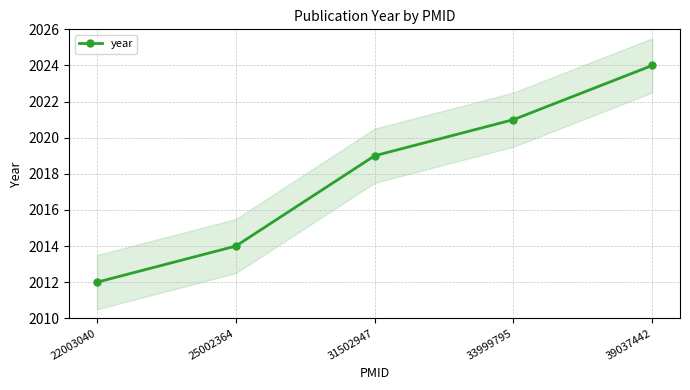

How many lines are shown in the chart?

1